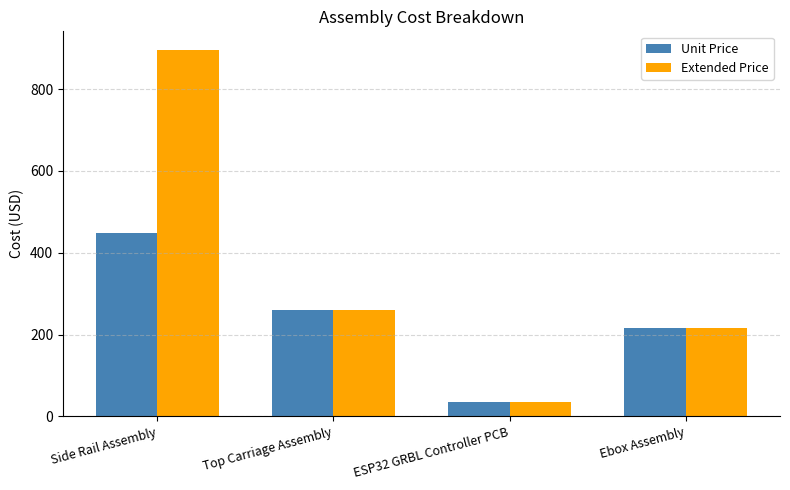

At which category is the sum across all series the highest?

Side Rail Assembly